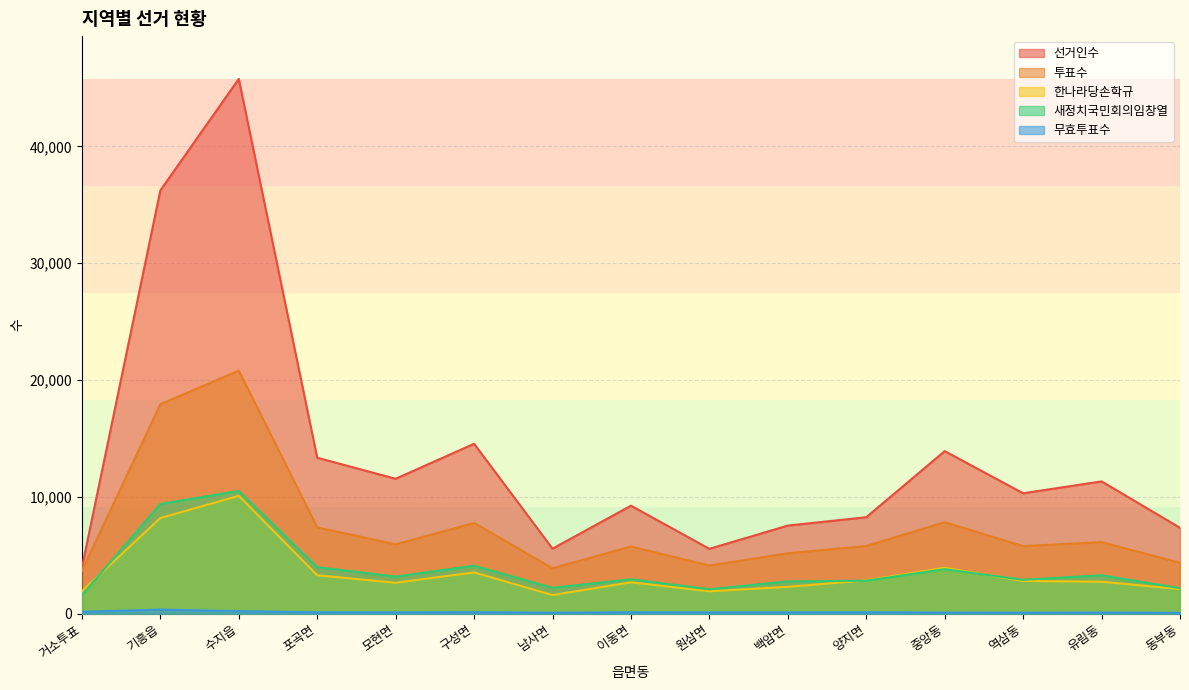

Read the 투표수 value at 구성면.

7769